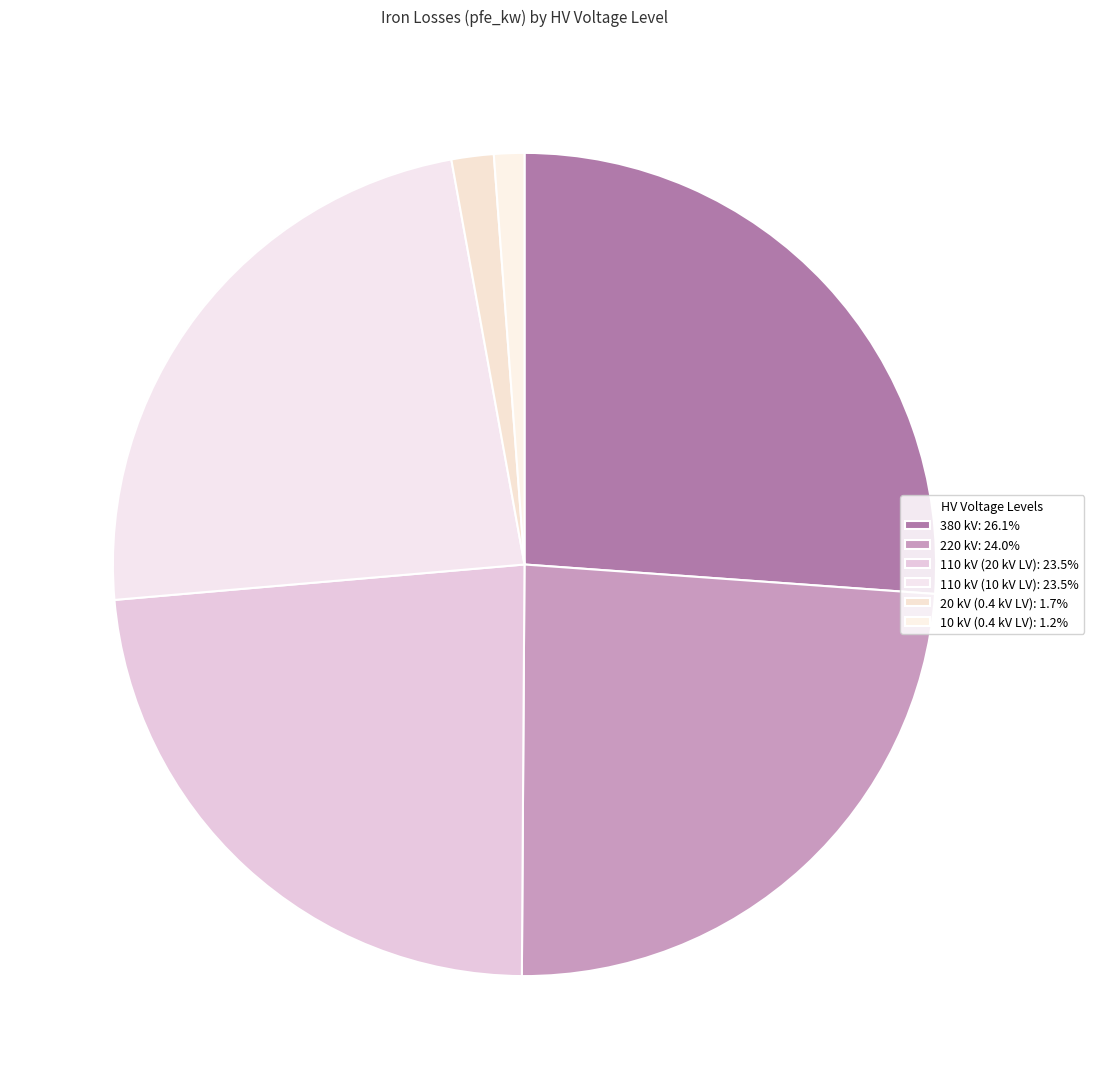

What is the change in value from 380 kV to 20 kV (0.4 kV LV)?

-56.2